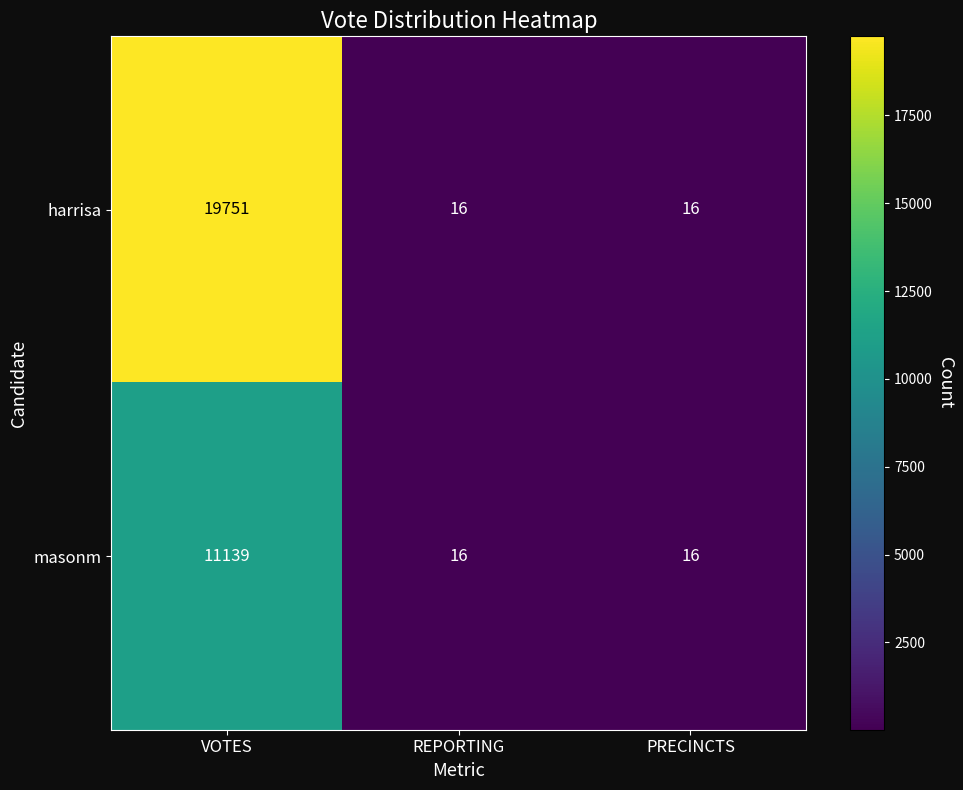

True or false: harrisa has a value of 5810 at VOTES.

False